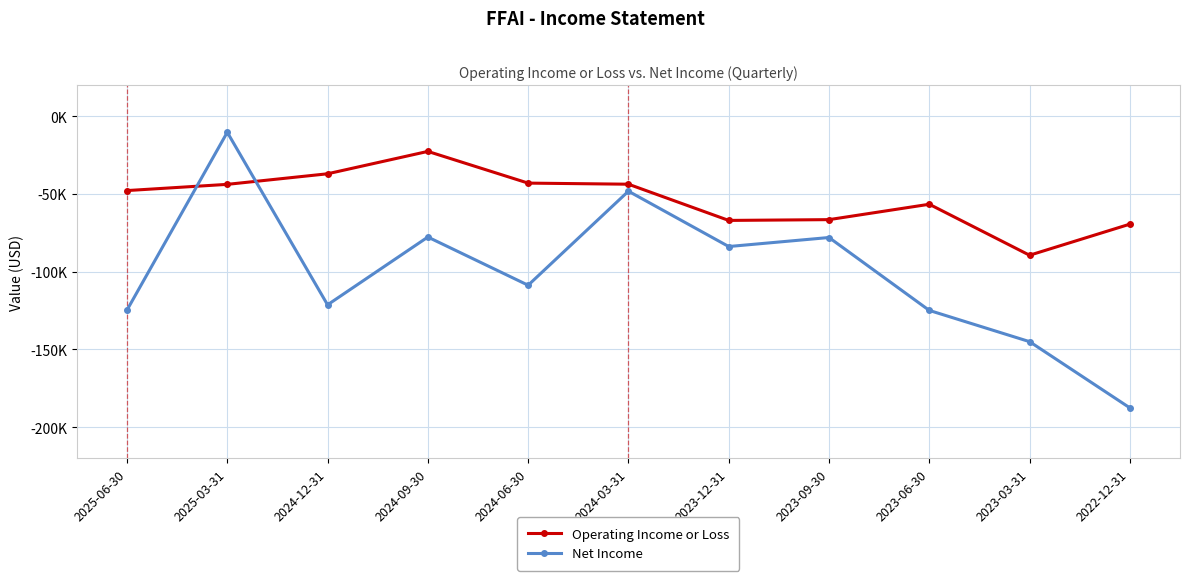

Reading right to left, list all the values displayed in this chart.

Operating Income or Loss: 2022-12-31=-69400	2023-03-31=-89400	2023-06-30=-56600	2023-09-30=-66500	2023-12-31=-67000	2024-03-31=-43700	2024-06-30=-43000	2024-09-30=-22600	2024-12-31=-37000	2025-03-31=-43800	2025-06-30=-47800
Net Income: 2022-12-31=-187600	2023-03-31=-145000	2023-06-30=-124900	2023-09-30=-78000	2023-12-31=-83800	2024-03-31=-48200	2024-06-30=-108700	2024-09-30=-77700	2024-12-31=-121300	2025-03-31=-10300	2025-06-30=-124700